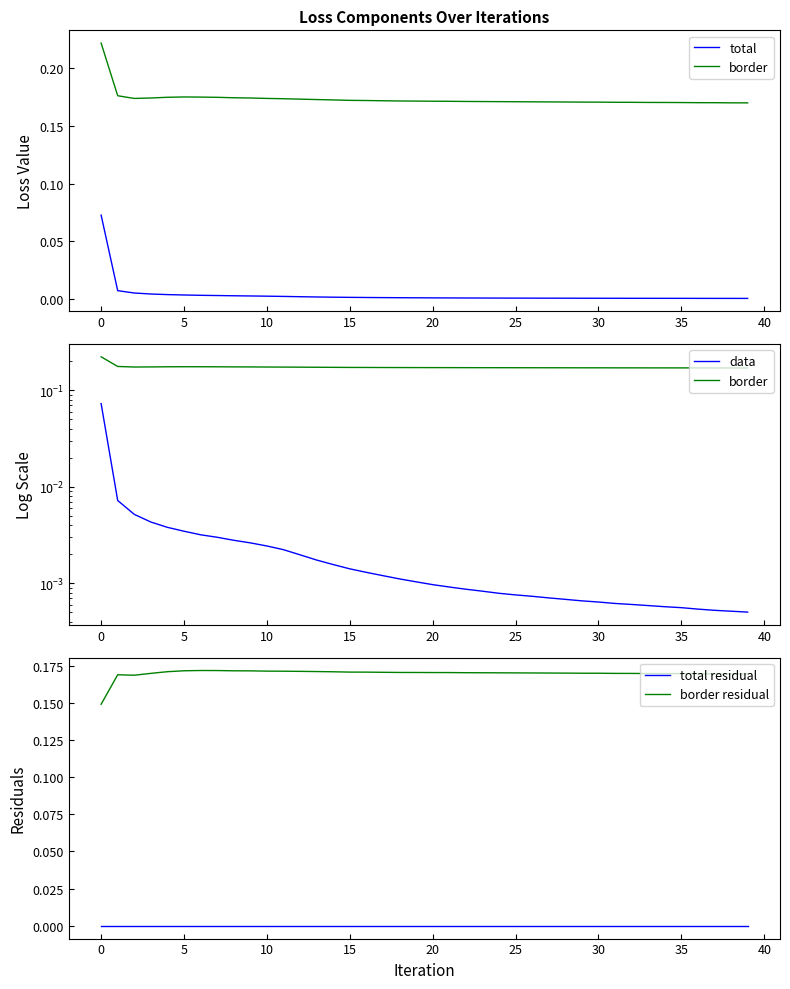

What is the difference between the highest and lowest values at 22?

0.2